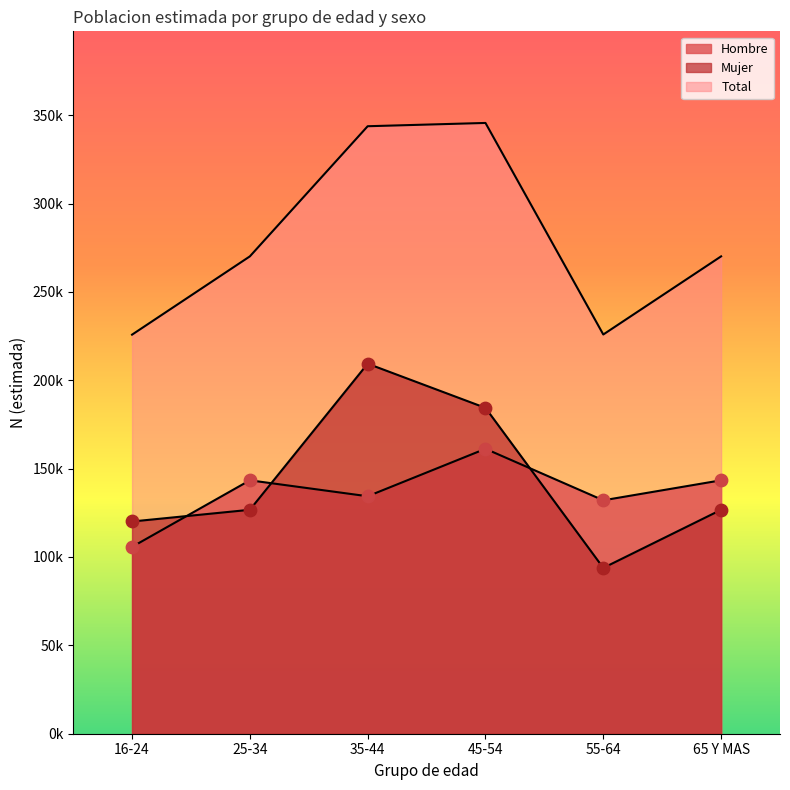

Which series contains the lowest Y value?

Mujer